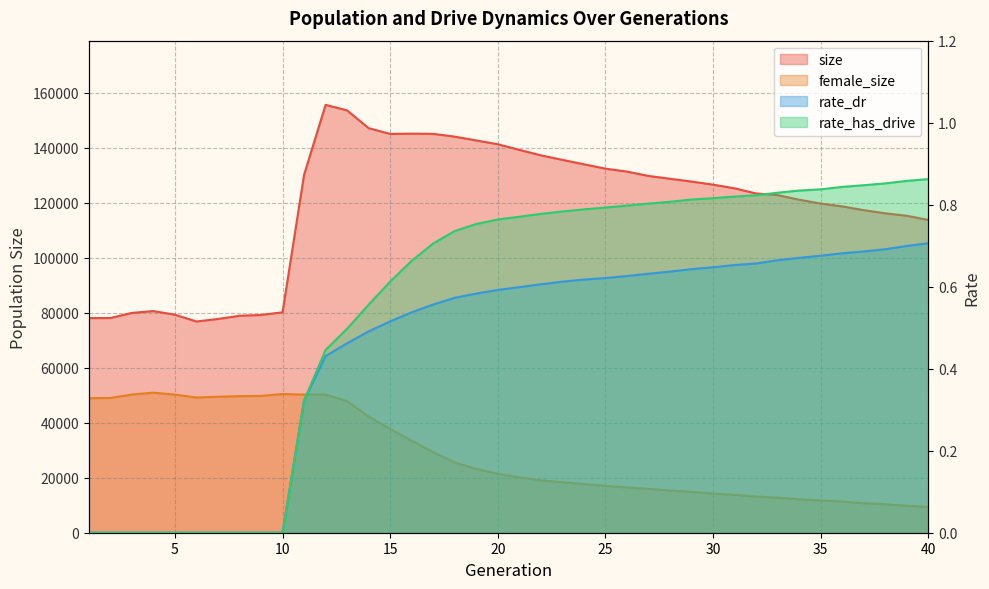

What is the total value across all series at 3?

130230.0